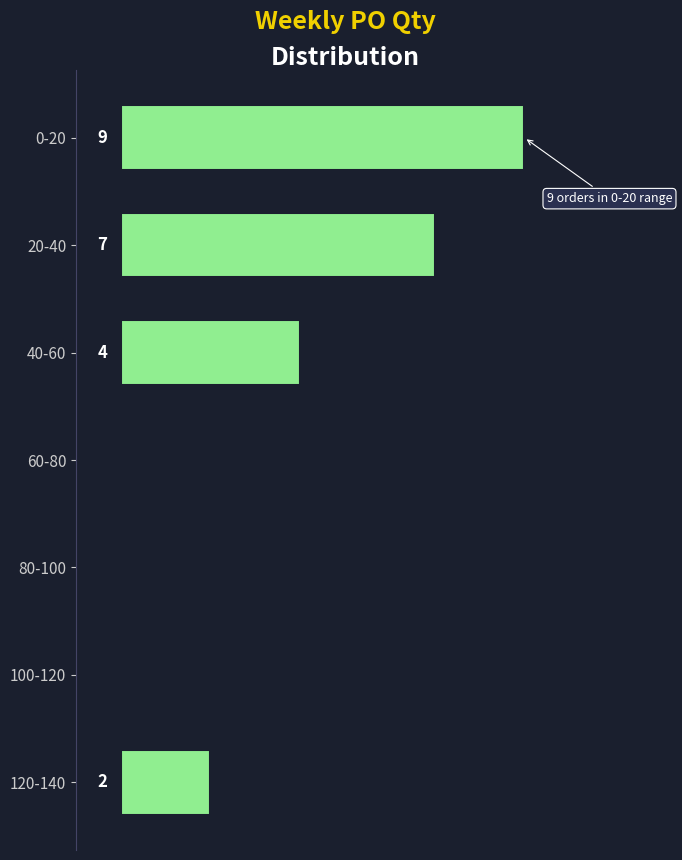

Which label corresponds to the largest value in the chart?

0-20